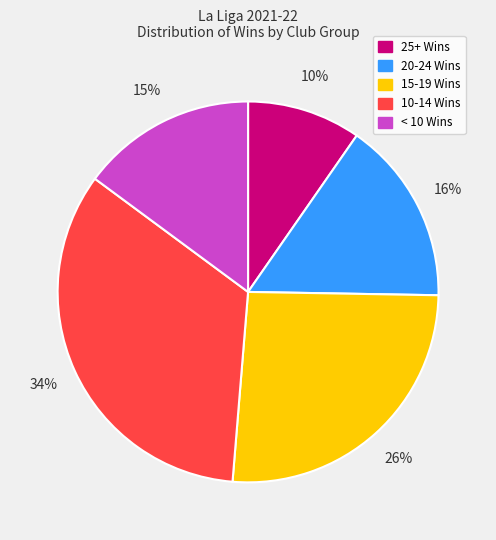

What is the largest slice in the pie chart?

10-14 Wins